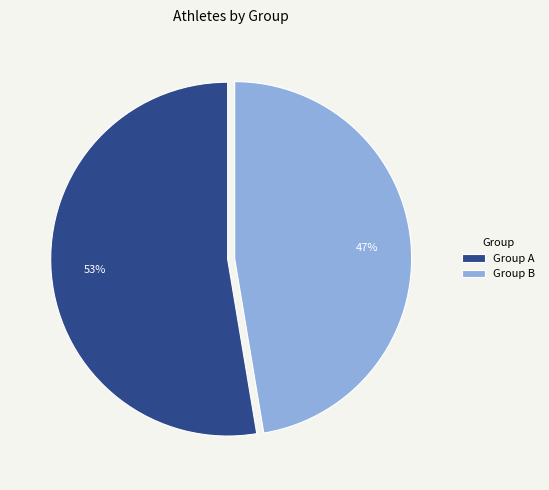

Rank the categories by value from highest to lowest.

Group A, Group B